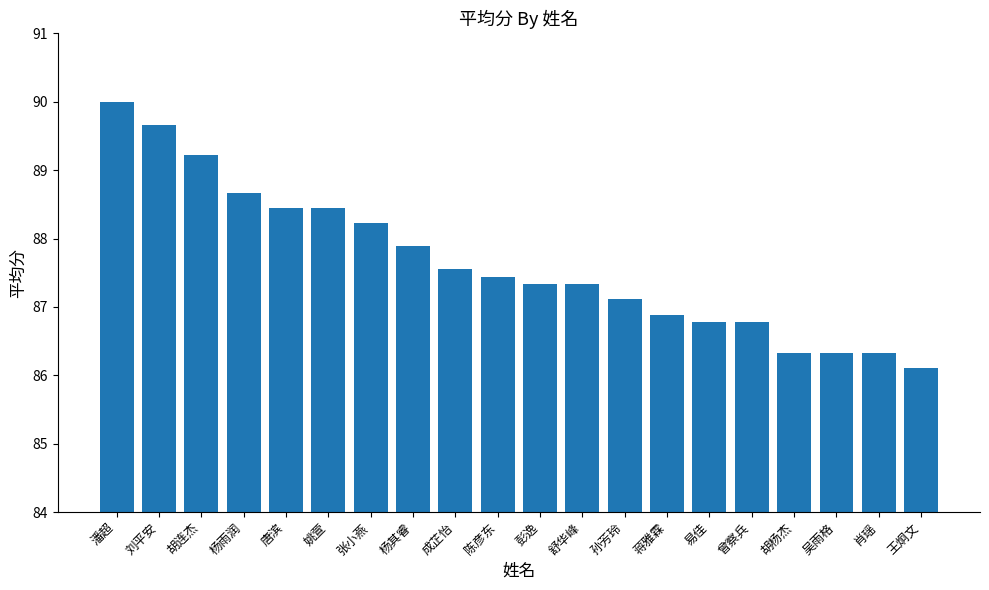

The chart shows a value of 87.4 at 陈彦东. True or false?

True